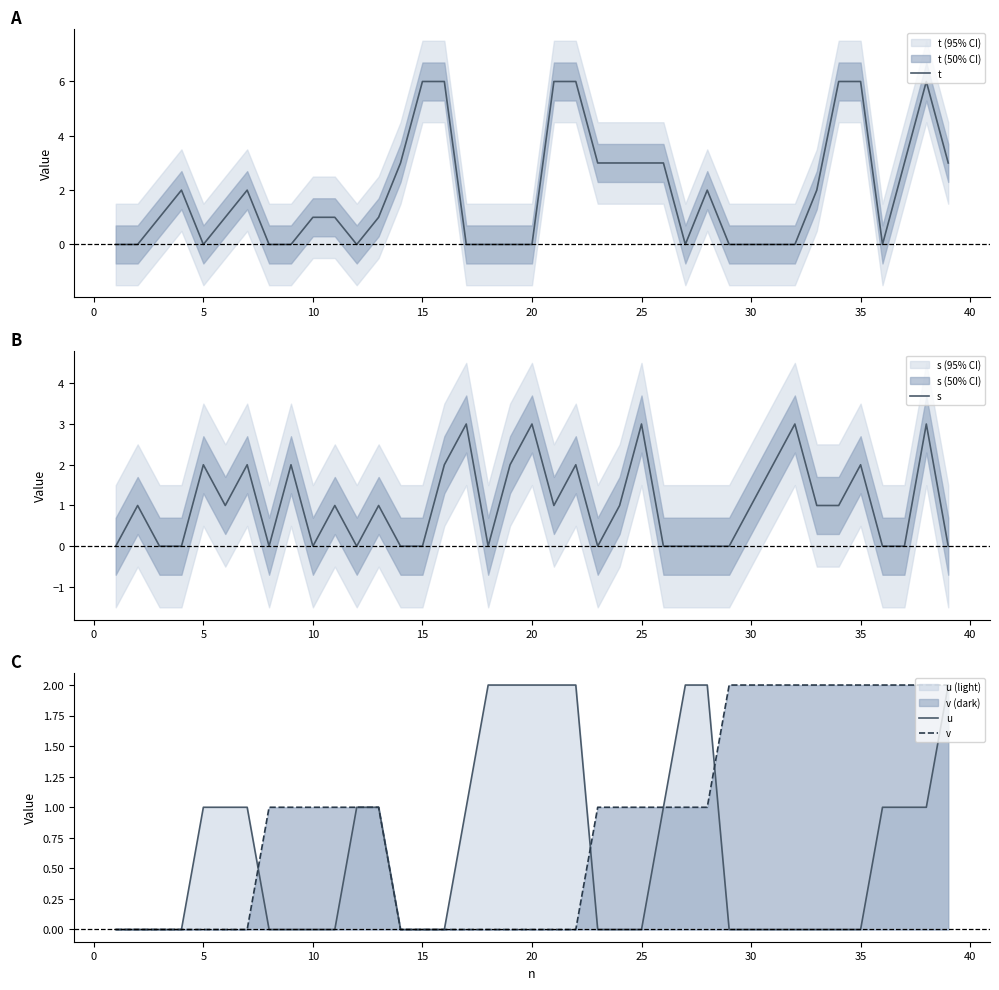

What is the maximum value for t?

6